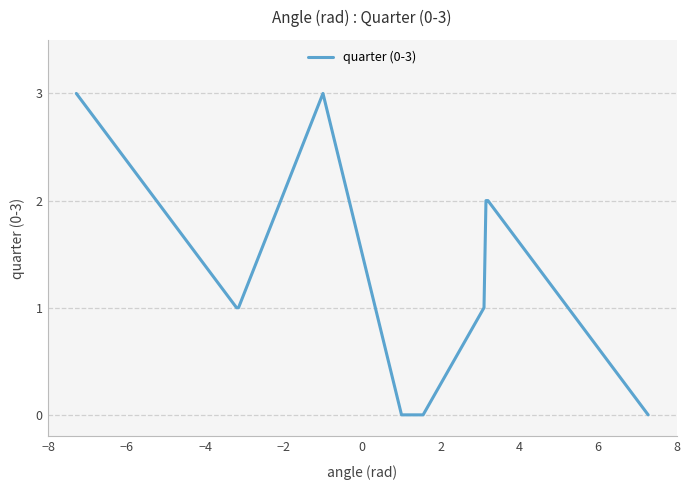

What is the difference between the maximum and minimum values?

3